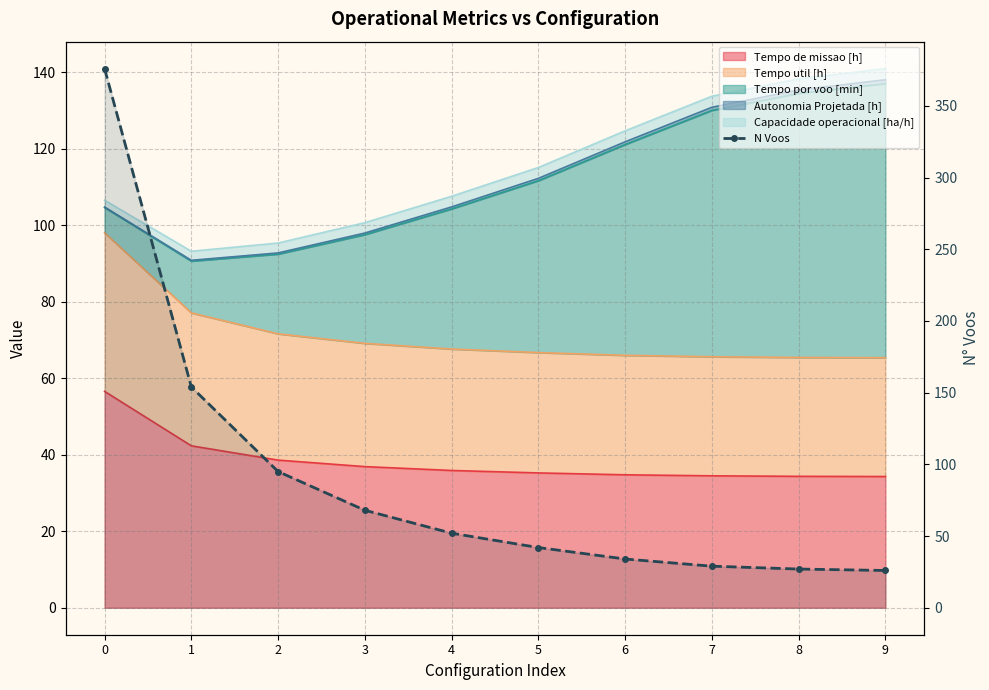

True or false: there are more than 1 points higher than both neighbors.

False